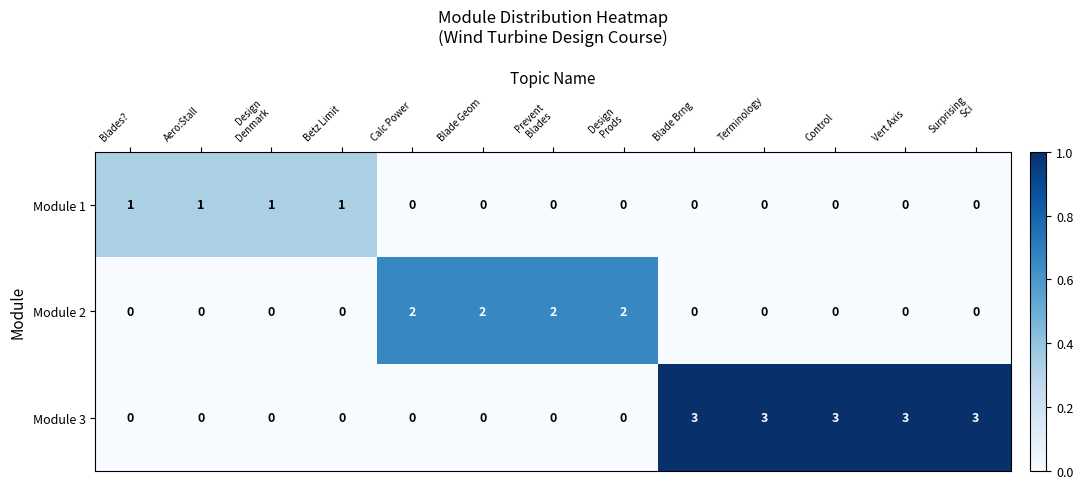

Is it true that Module 3 equals 5 at Control?

False